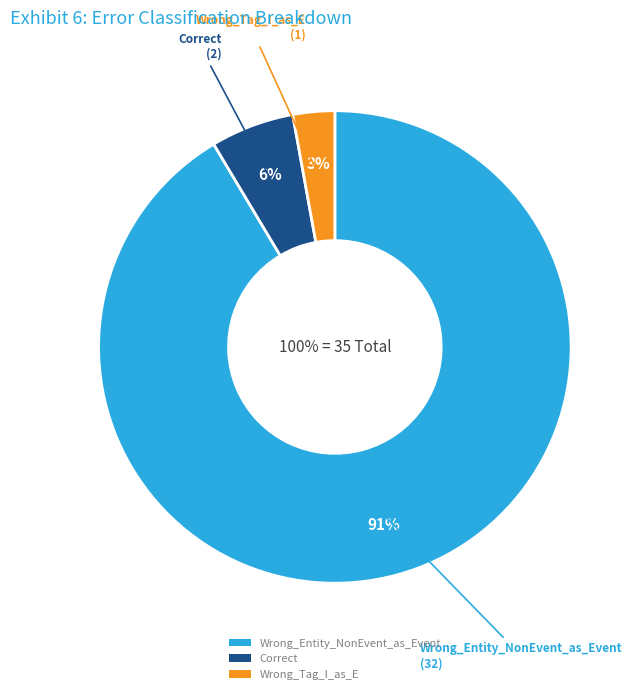

Approximately how many times larger is the value at Wrong_Tag_I_as_E compared to Correct?

0.5